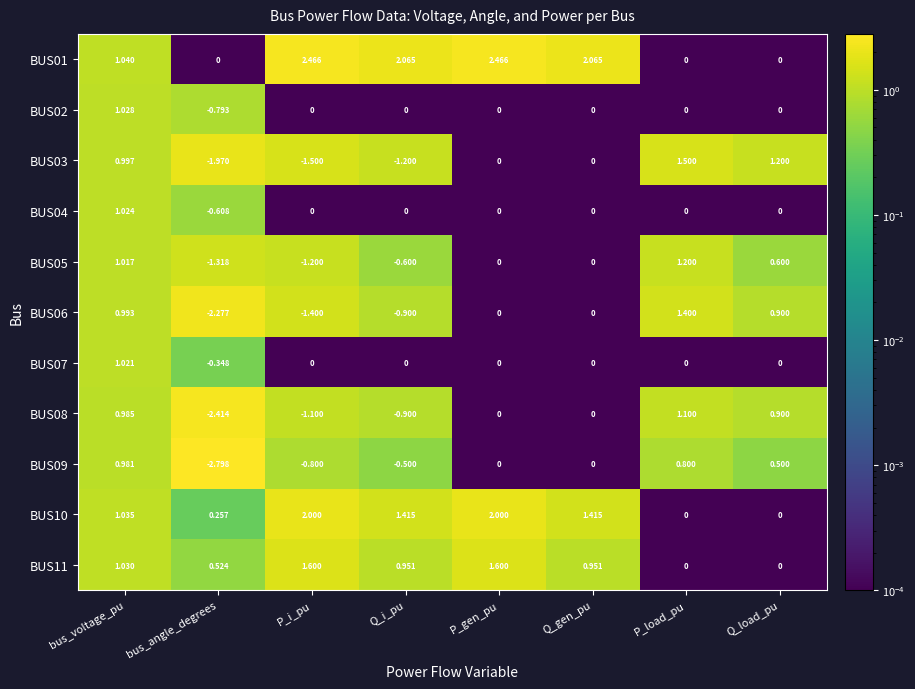

At which category is the sum across all series the highest?

bus_voltage_pu